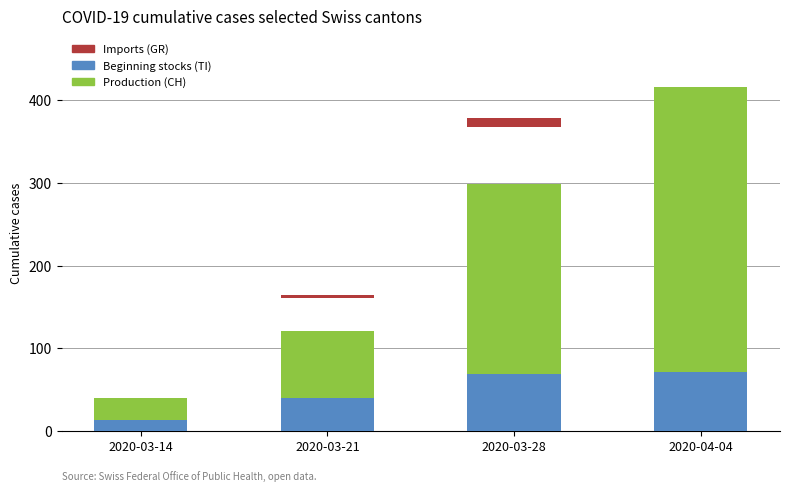

Reading left to right, extract all data points from this chart.

Production (CH): 40	121	298	416
Beginning stocks (TI): 13	40	69	72
Imports (GR): 1	3	11	10